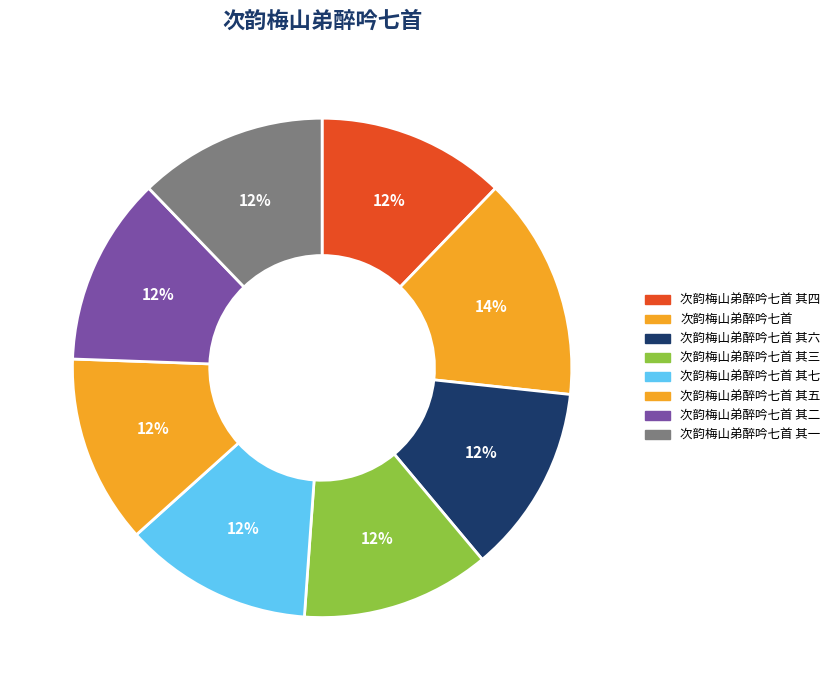

Count the number of slices in the pie.

8